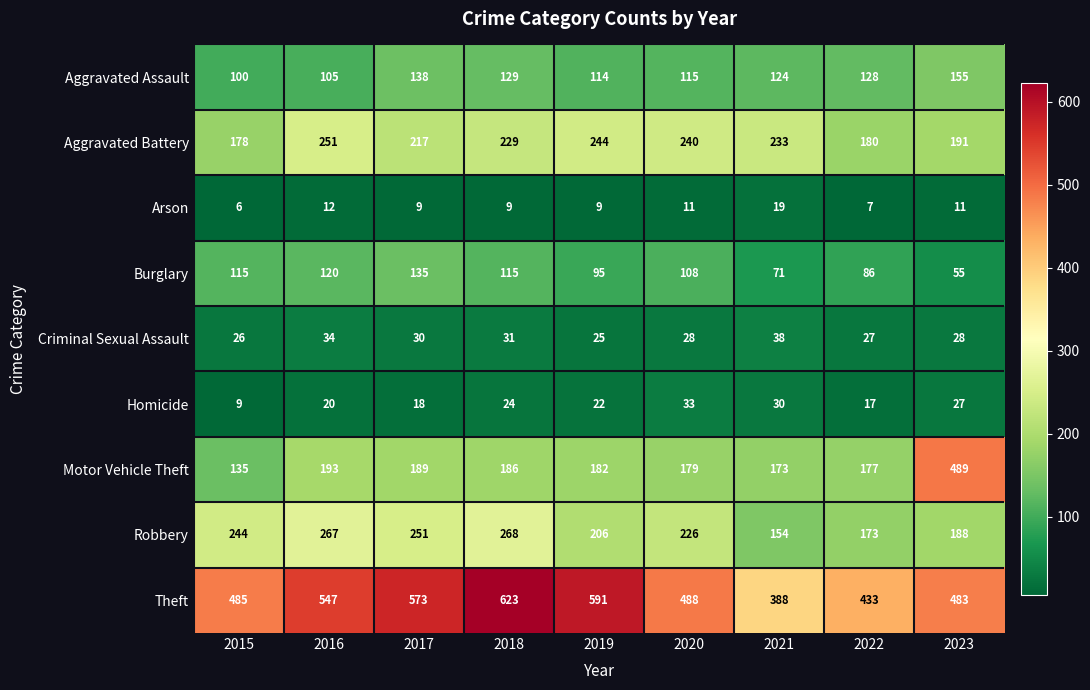

What is the total value across all series at 2021?

1230